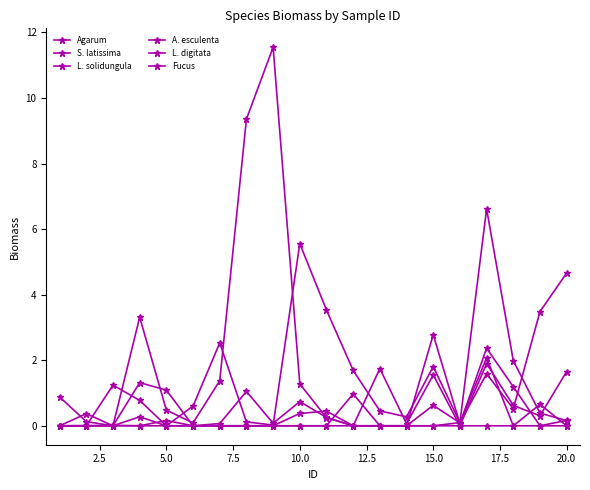

Which series has the largest range (max minus min)?

L. solidungula